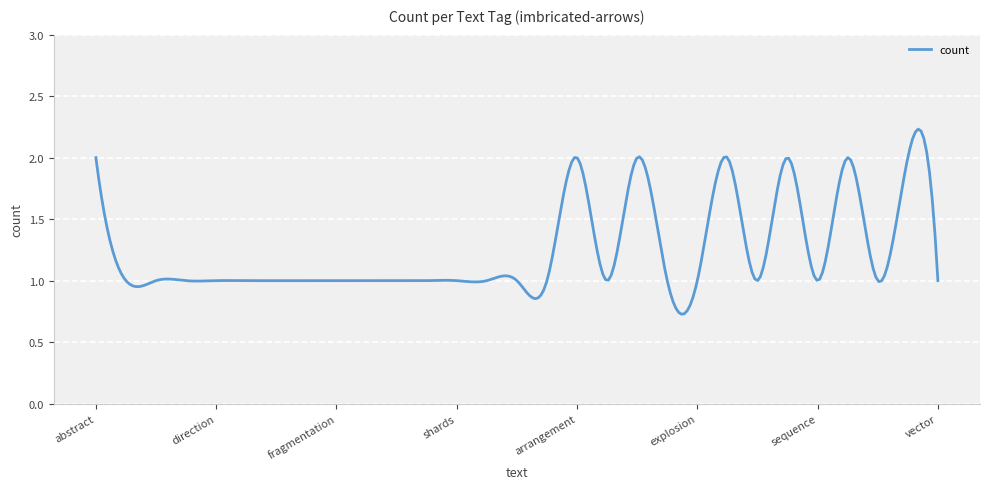

Is this an area chart (filled region under the line)?

No